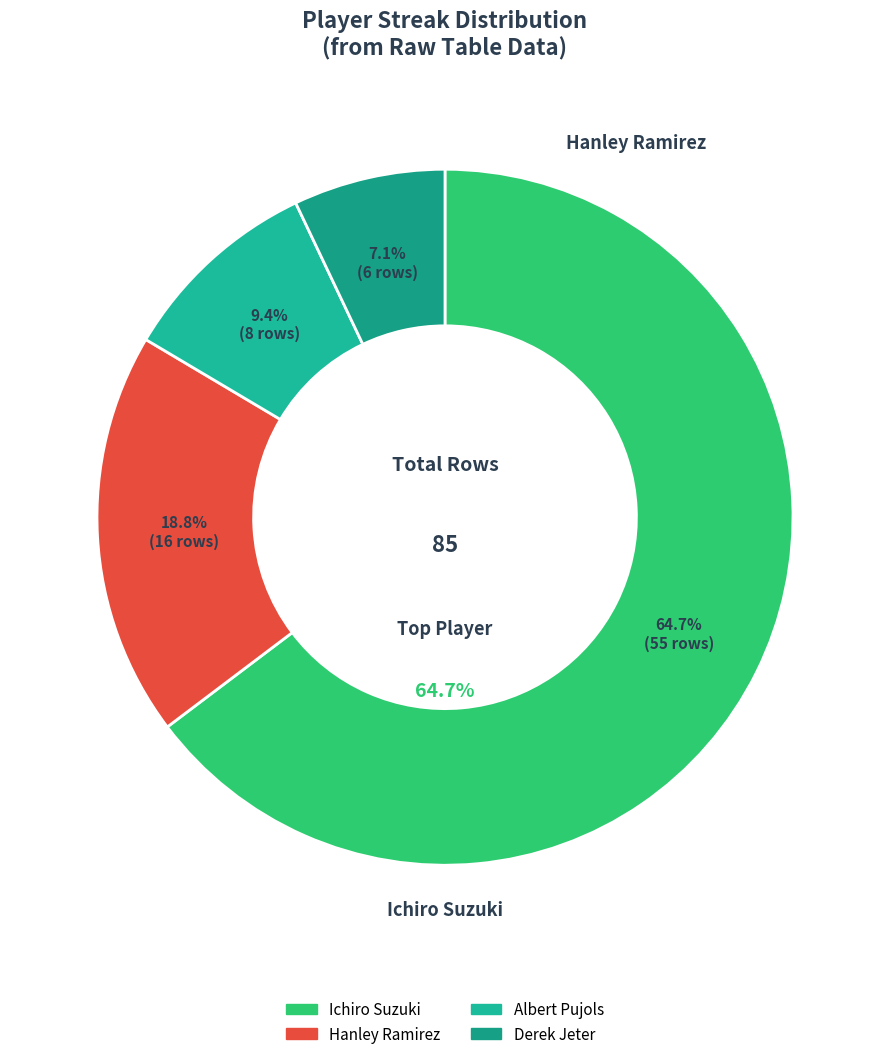

To the nearest percent, what is the combined percentage of Ichiro Suzuki and Albert Pujols?

74%